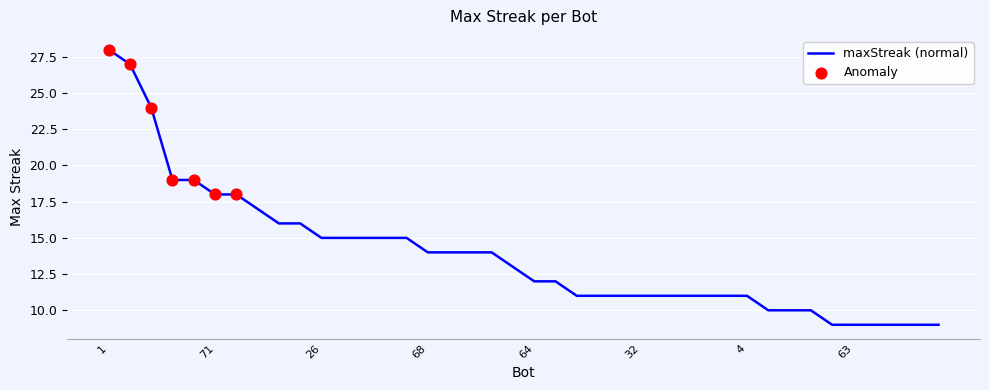

What is the maximum value shown in the chart?

28